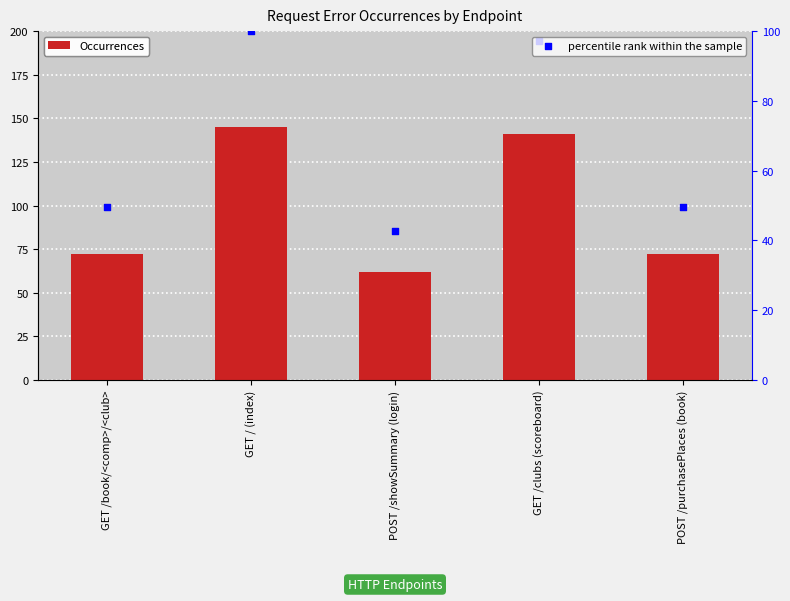

Which series has the largest total across all categories?

Occurrences